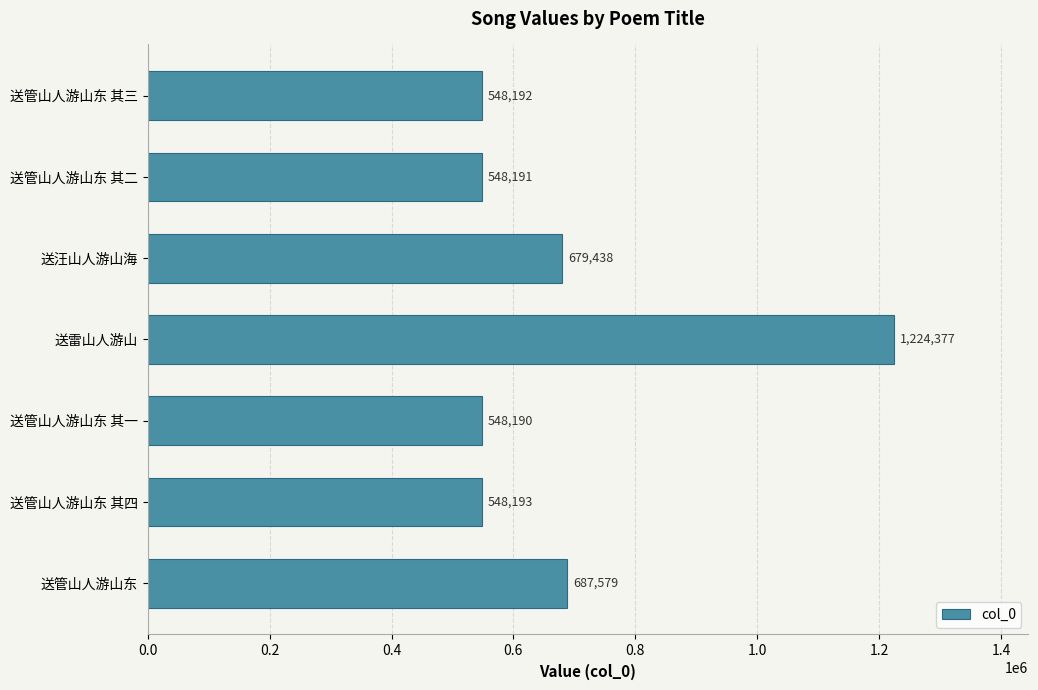

How many distinct data groups are displayed?

1